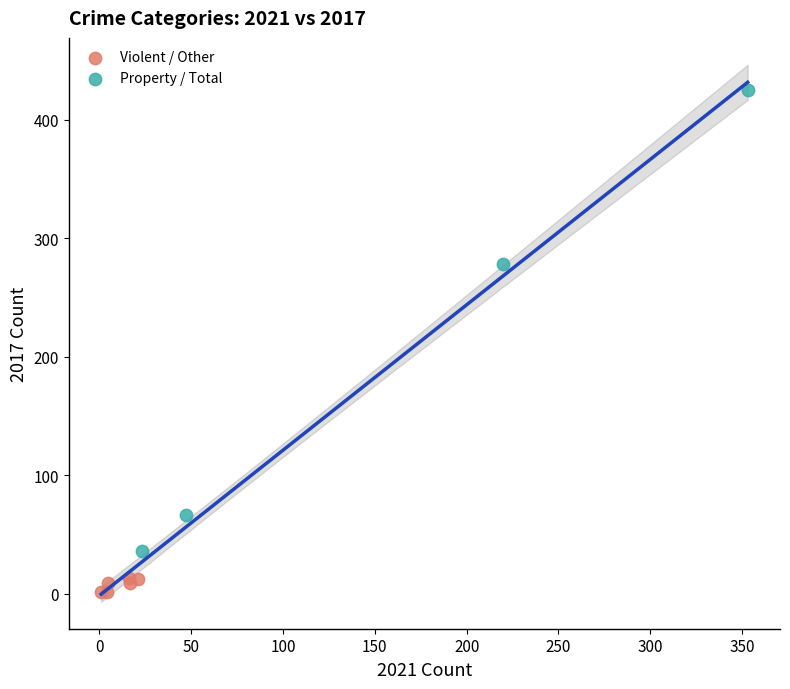

Which series has the largest Y range (max minus min)?

Property / Total